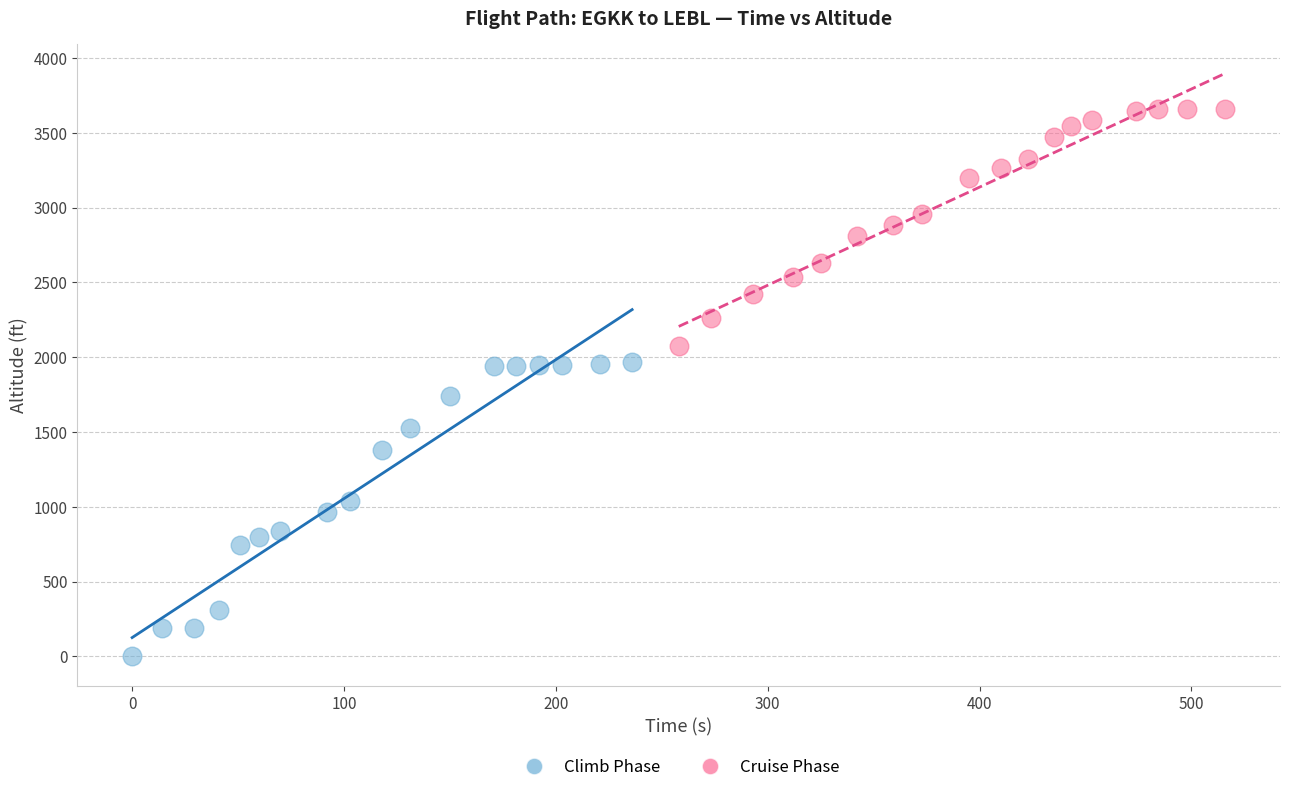

Which series reaches the minimum Y coordinate?

Climb Phase